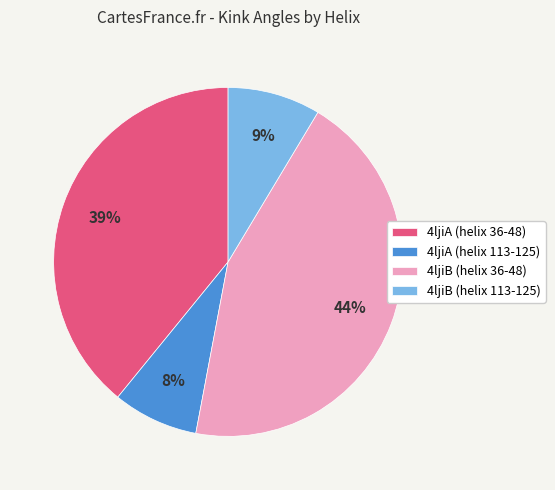

Rank the categories by value from lowest to highest.

4ljiA (helix 113-125), 4ljiB (helix 113-125), 4ljiA (helix 36-48), 4ljiB (helix 36-48)